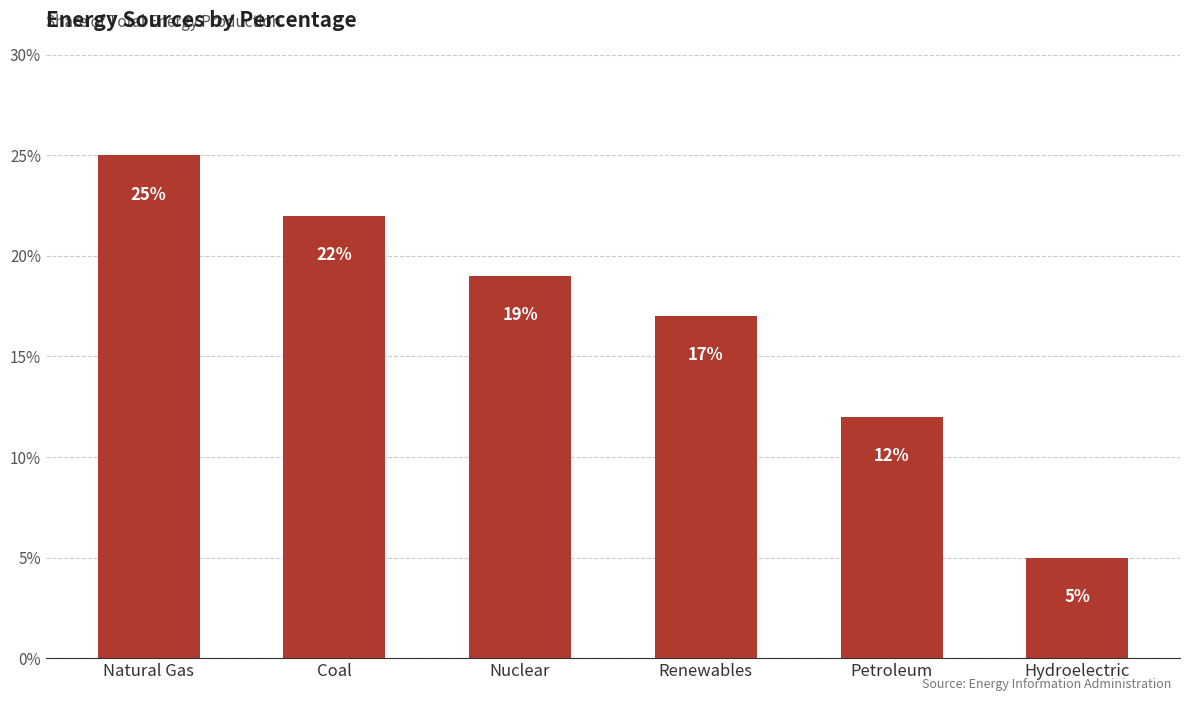

Rank the categories by value from highest to lowest.

Natural Gas, Coal, Nuclear, Renewables, Petroleum, Hydroelectric